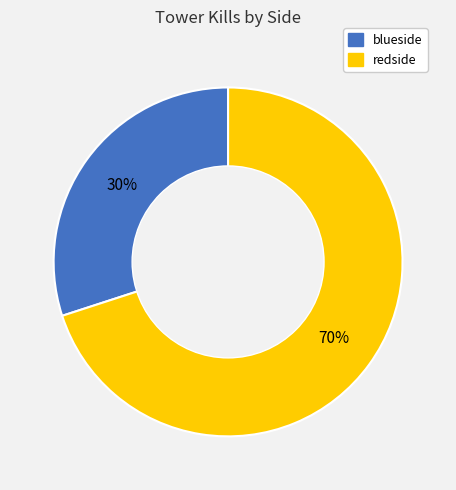

To the nearest percent, what is the combined percentage of redside and blueside?

100%